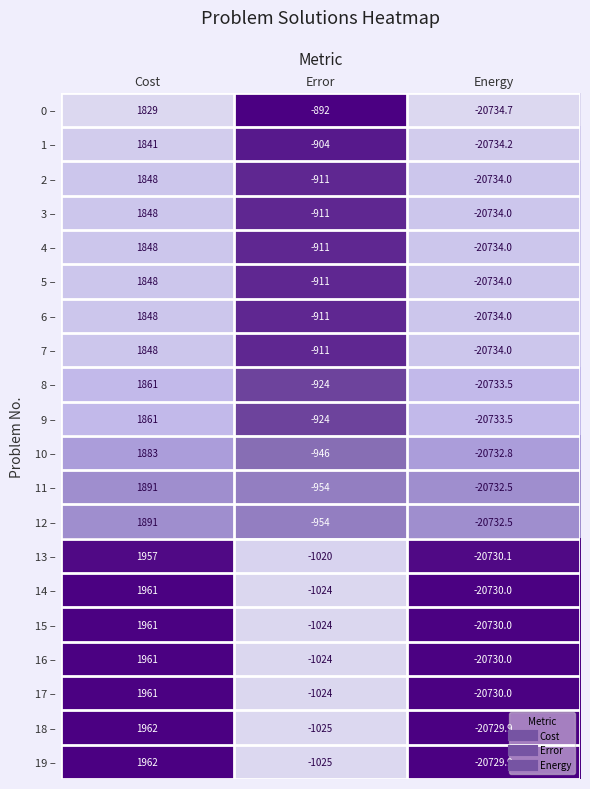

Which category has the lowest value across all series?

Energy